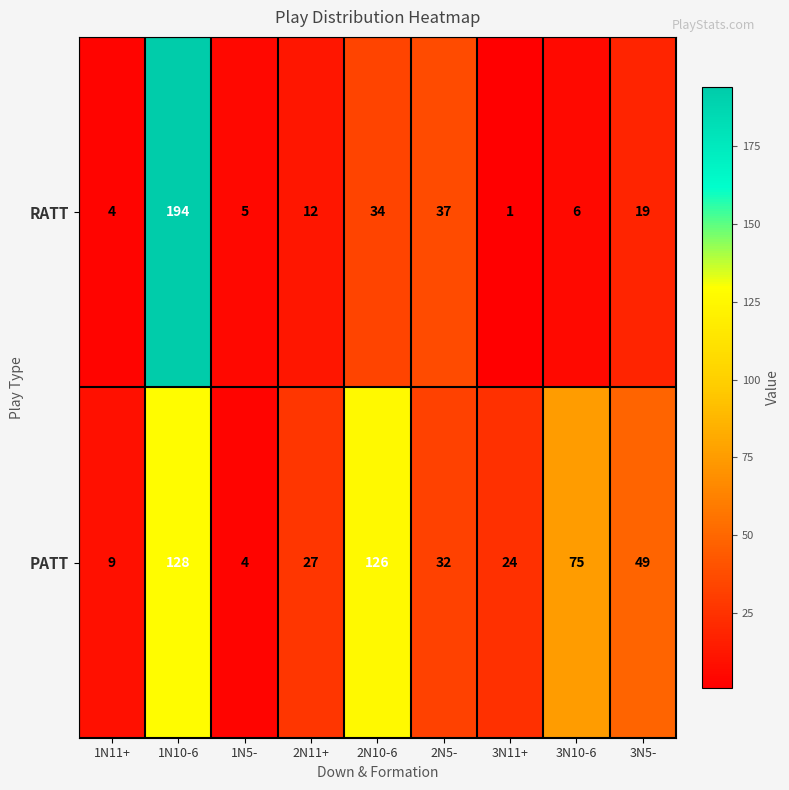

What is the minimum value for PATT?

4